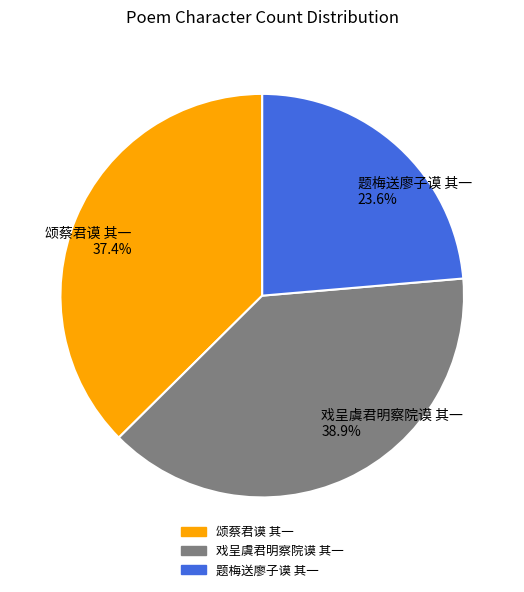

To the nearest percent, what is the difference between the largest and smallest slice percentages?

15%